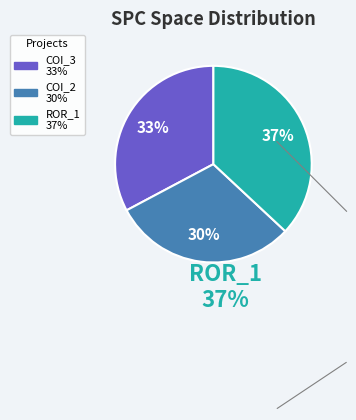

To the nearest percent, what is the difference between the largest and smallest slice percentages?

7%